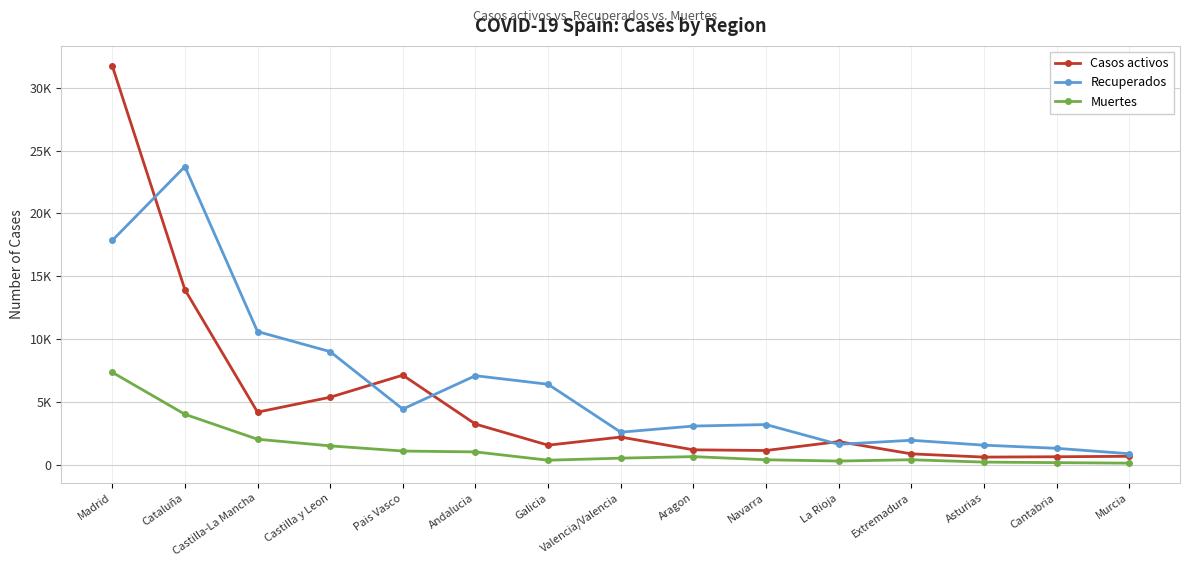

True or false: Muertes has more than 0 interior local peaks.

True